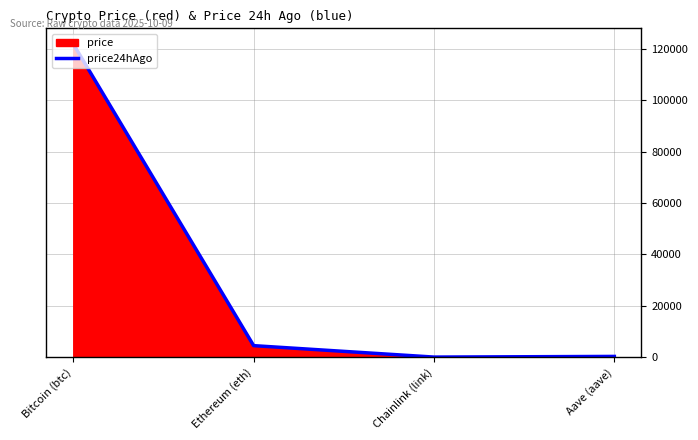

The value at Aave (aave) is 278.4. True or false?

True